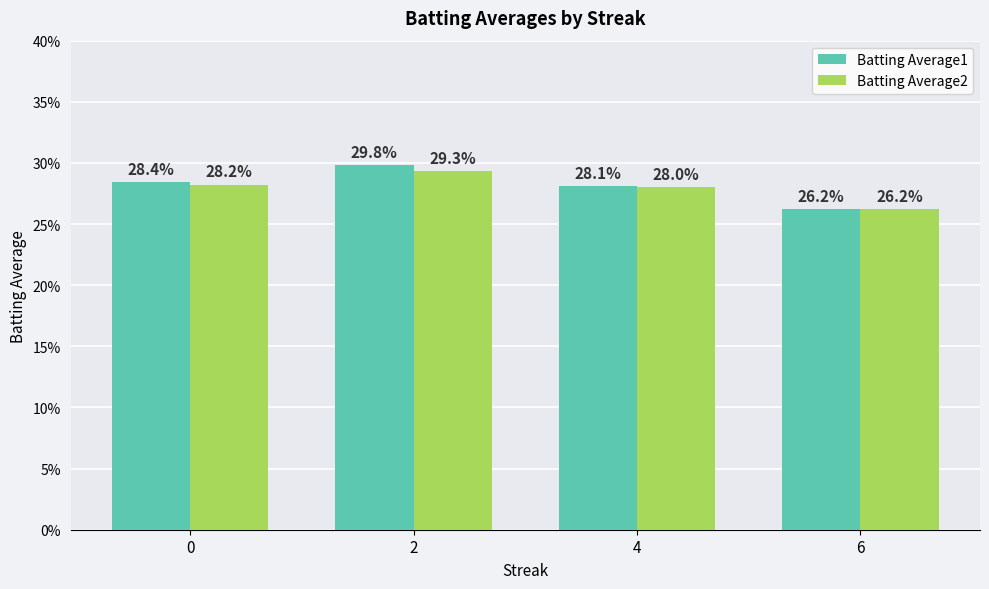

Which series has the widest spread of values?

Batting Average1